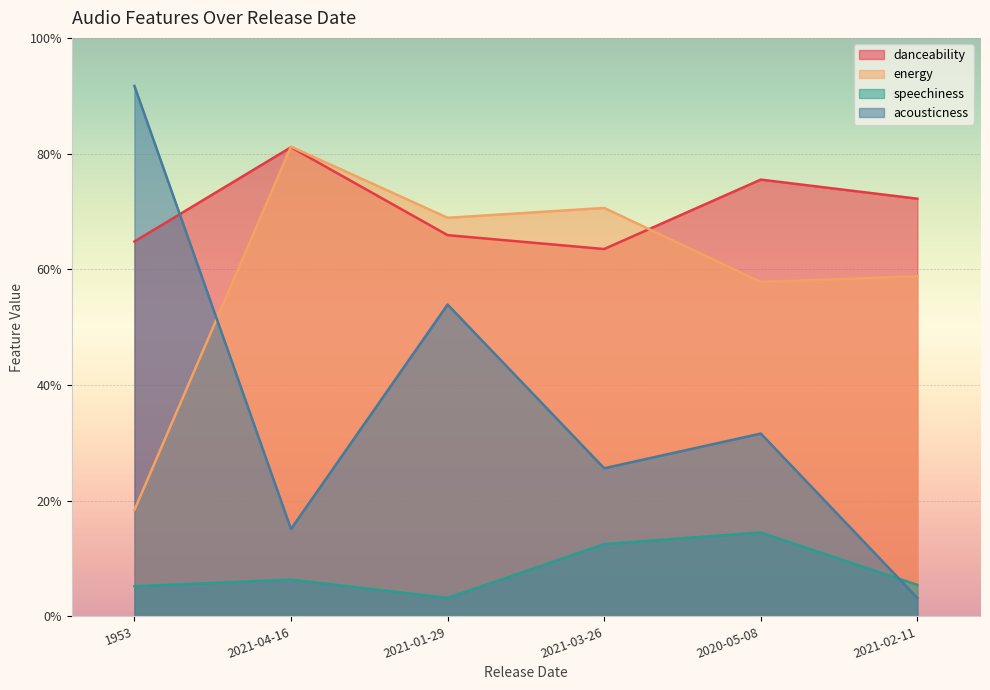

What position from the right is 2021-03-26?

3